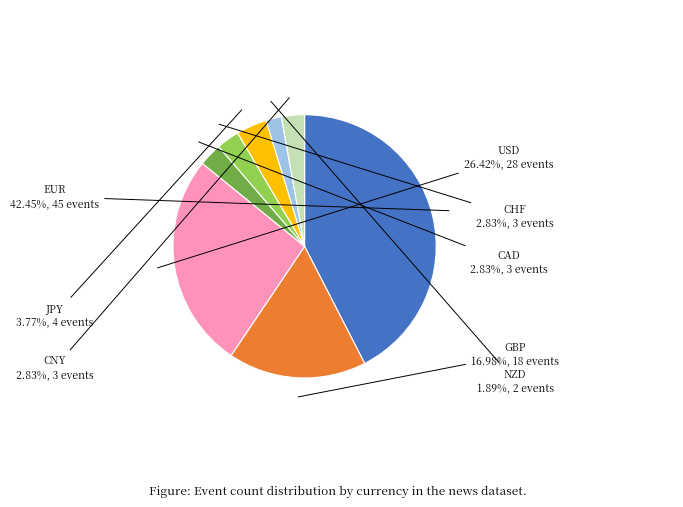

To the nearest percent, what is the combined percentage of USD and CAD?

29%